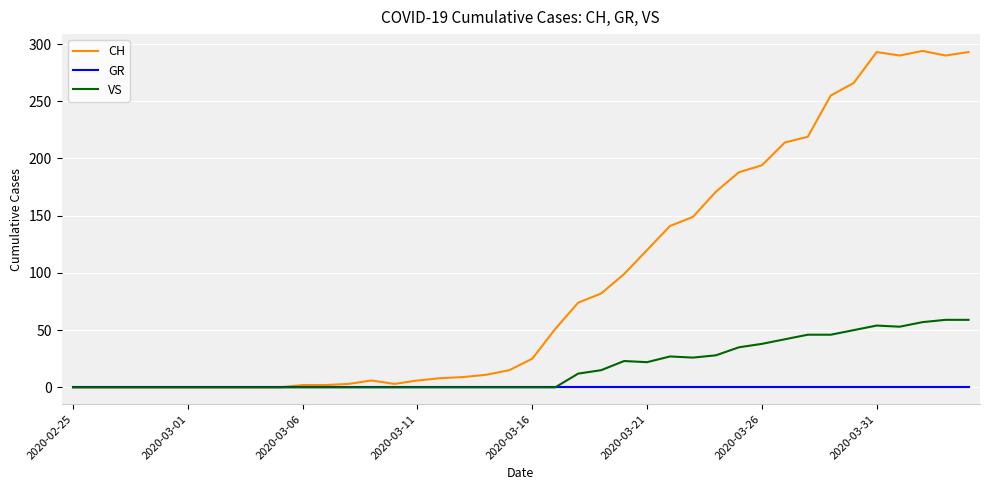

Which series has the largest total across all categories?

CH